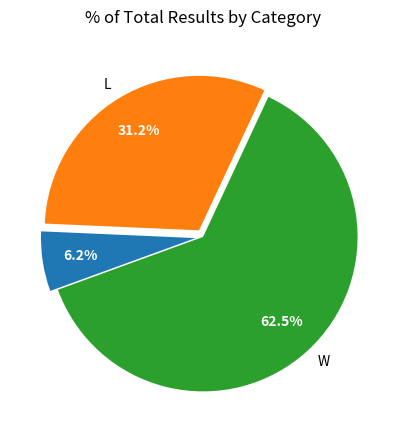

Is there any slice that represents more than half of the pie?

Yes